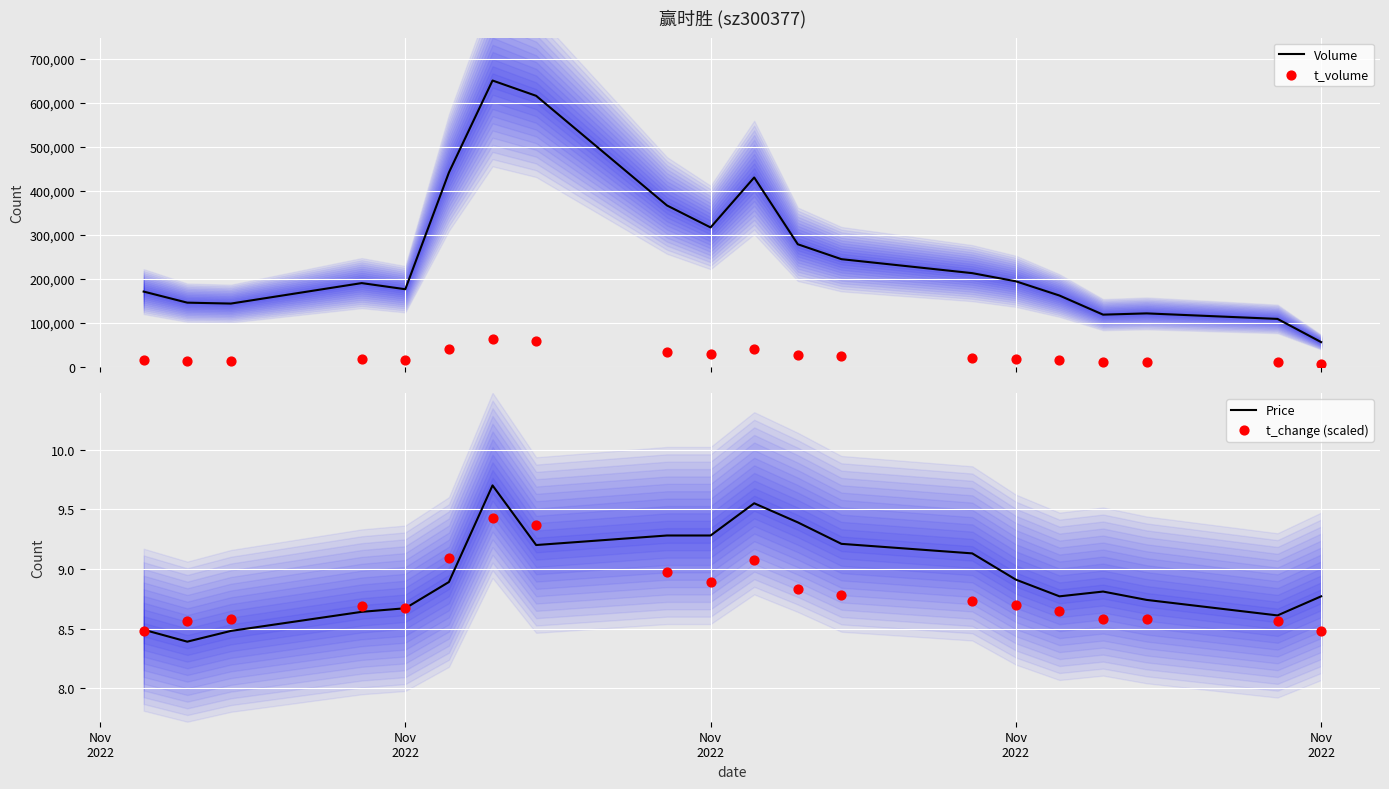

What is the highest value of the Volume series?

650890